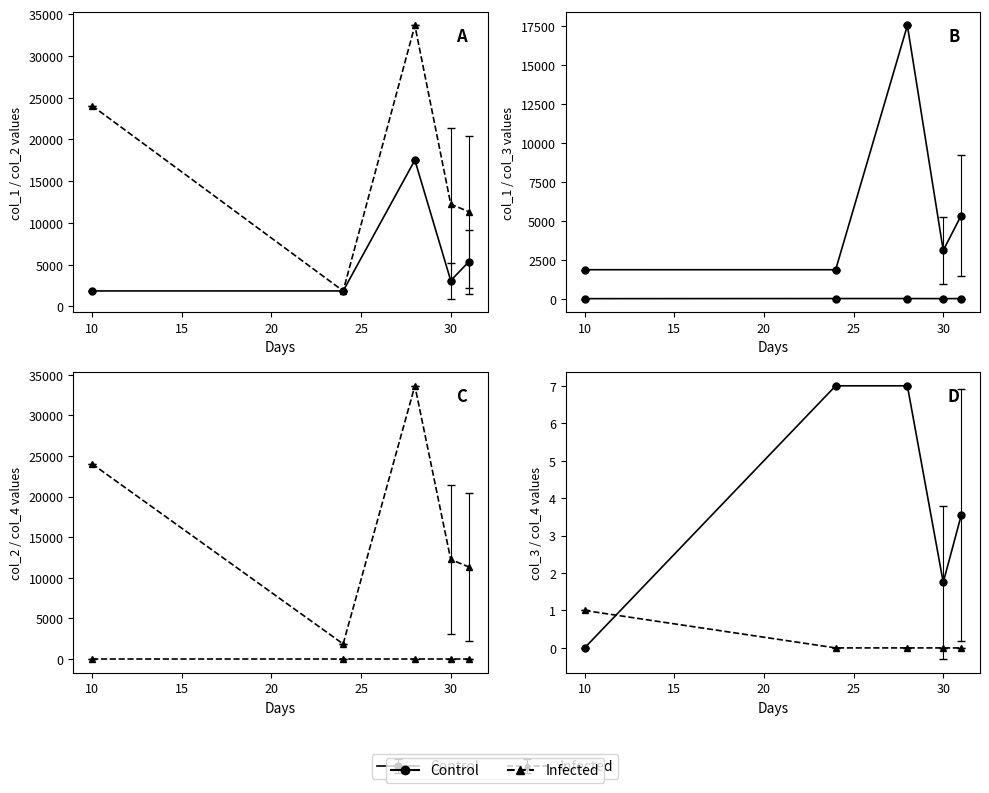

At 10, list the series in order from largest to smallest.

col_2, col_1, col_4, col_3